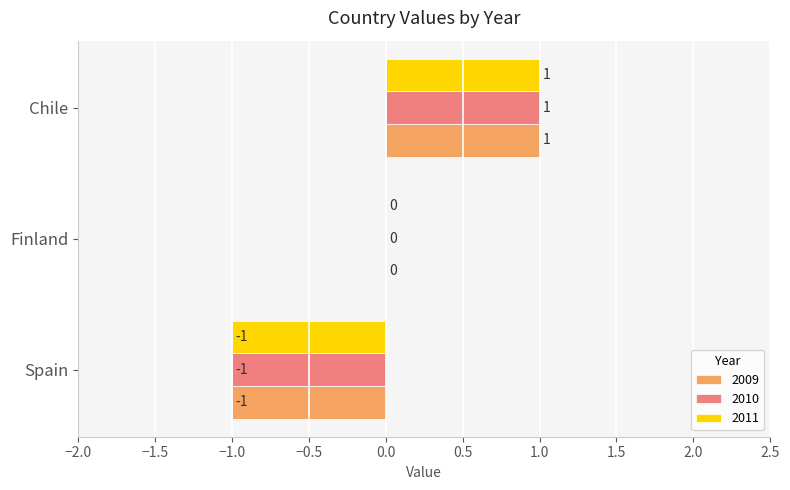

The value of 2011 at Spain is 0. True or false?

False